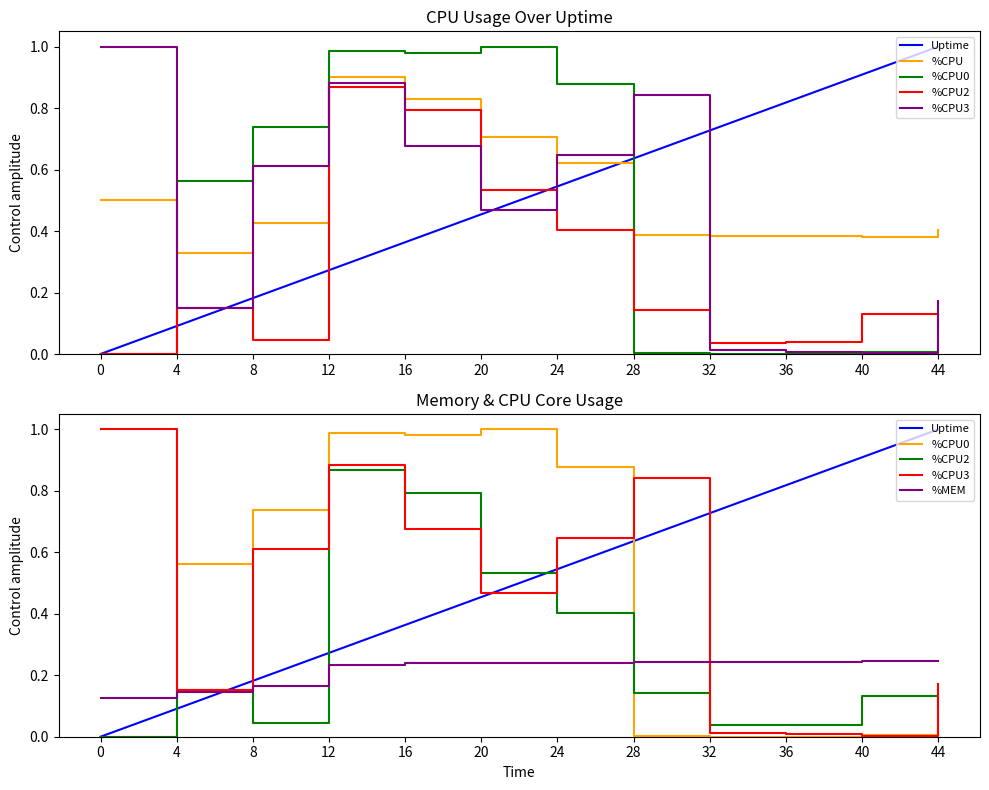

What is the value of the %CPU3 point at the 6th from the left?

0.5